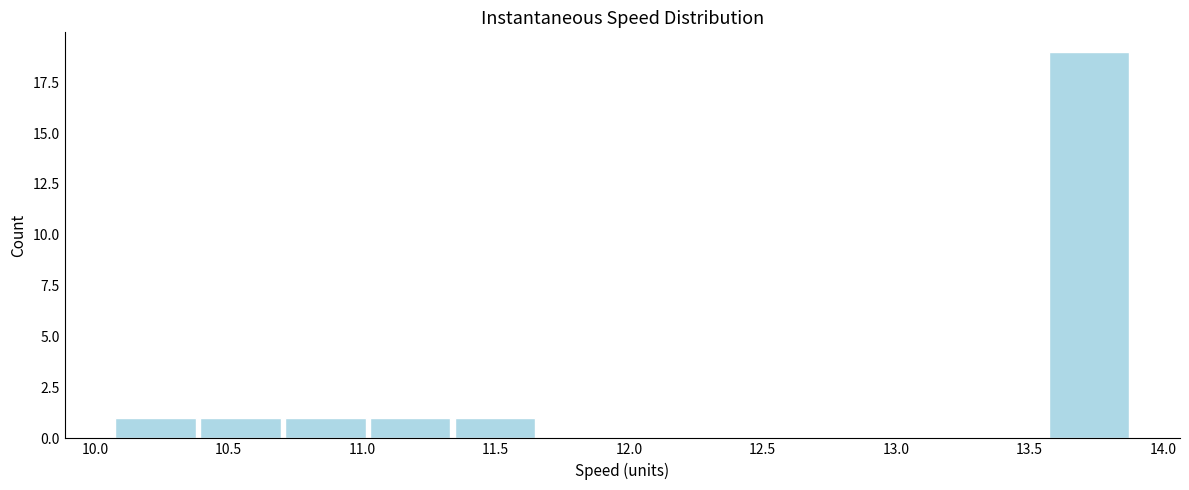

Over which range of the x-axis is the bar tallest?

13.55 to 13.90